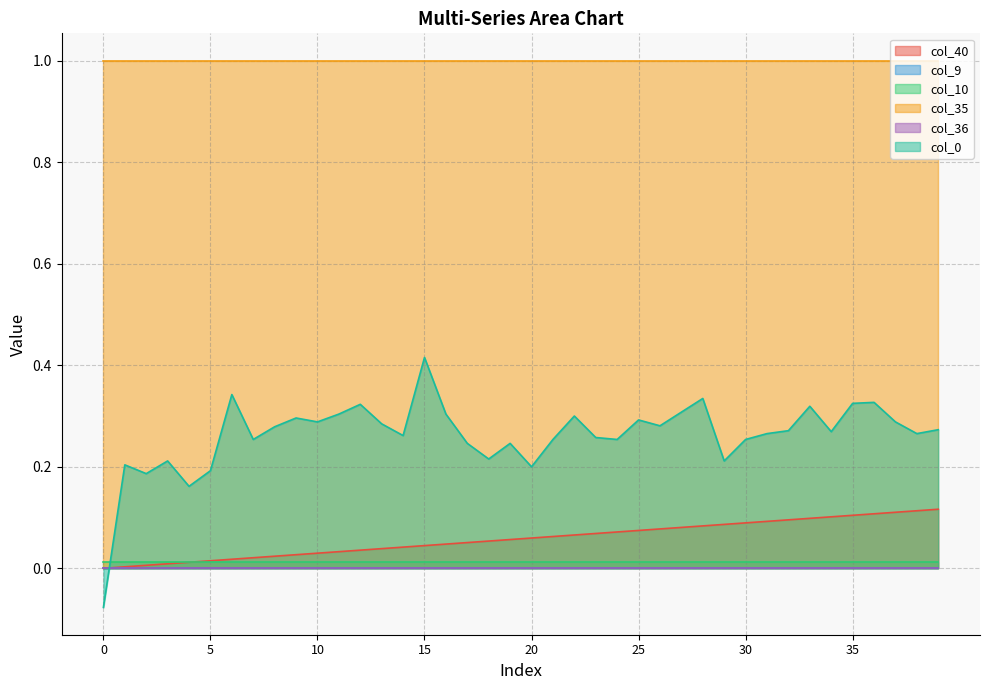

True or false: col_10 has more than 2 interior local peaks.

False